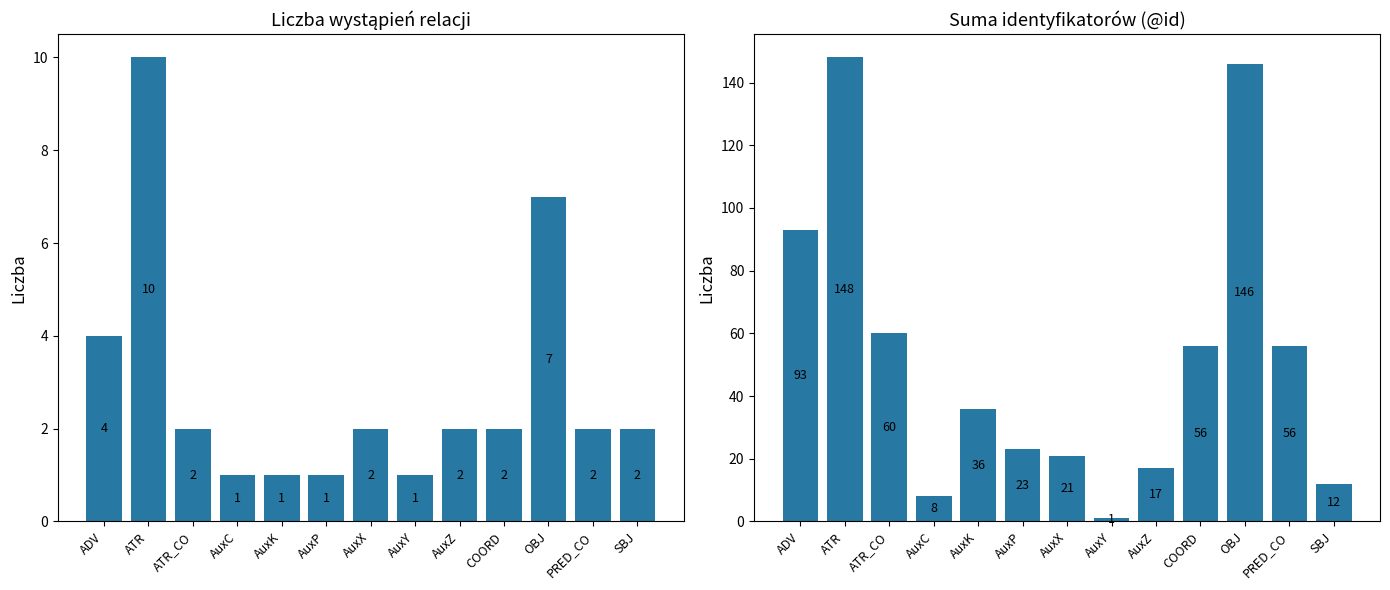

List the labels in order of Count value, largest first.

ATR, OBJ, ADV, ATR_CO, AuxX, AuxZ, COORD, PRED_CO, SBJ, AuxC, AuxK, AuxP, AuxY